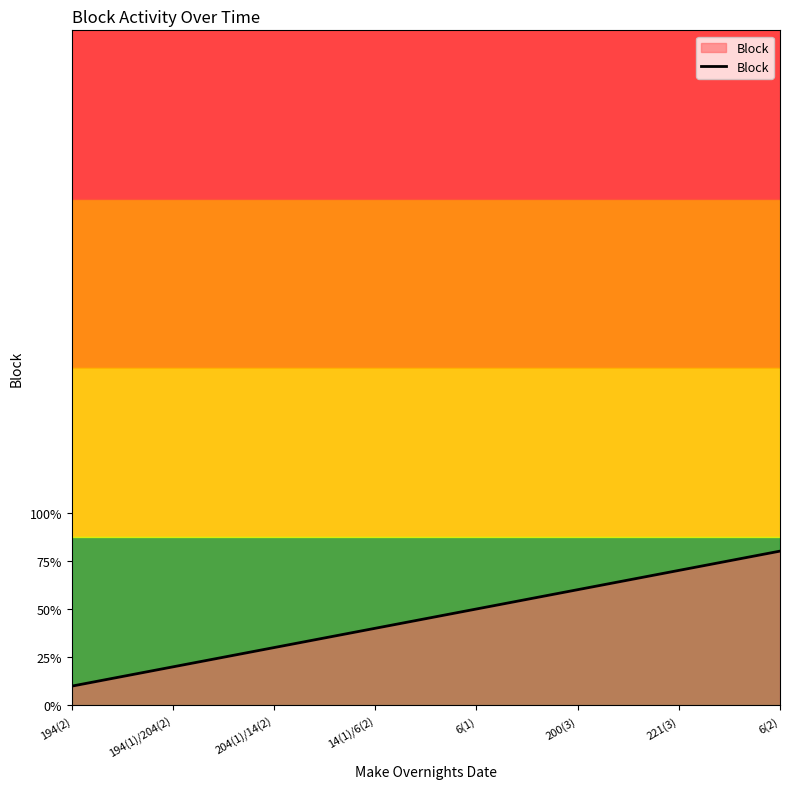

Does the chart have visible grid lines?

No